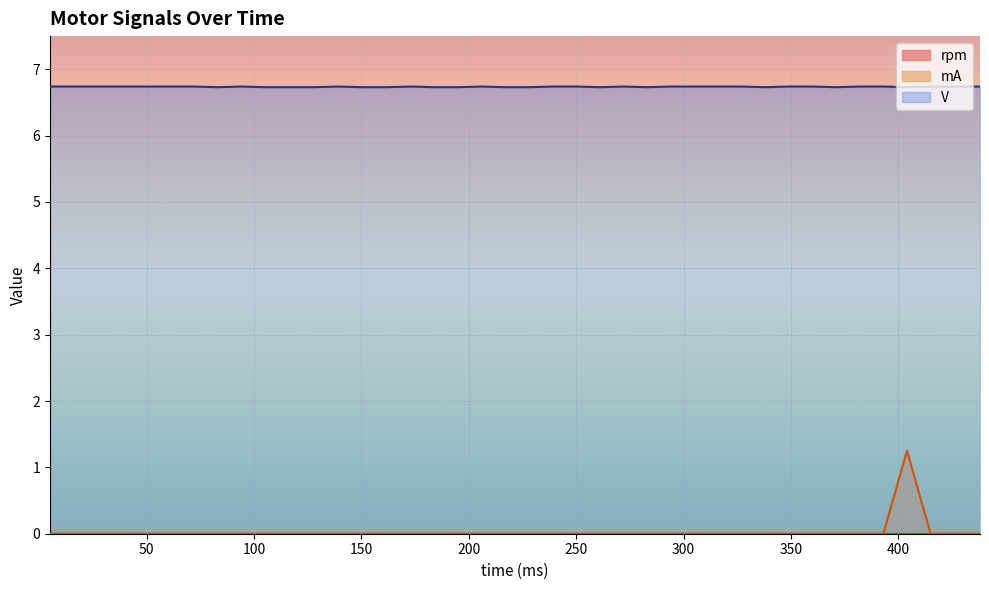

What is the spread (max minus min) of values at 128?

6.7